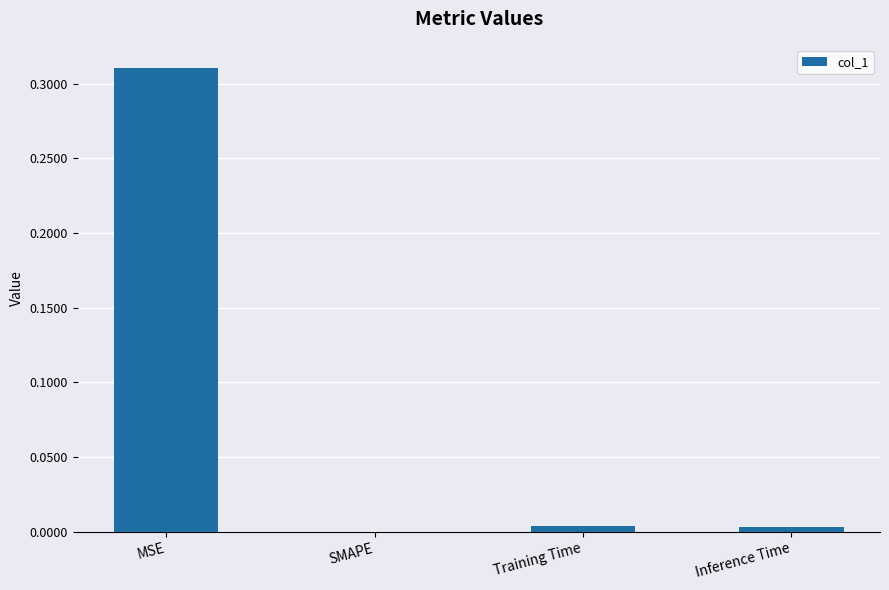

Which has a higher value, MSE or Training Time?

MSE